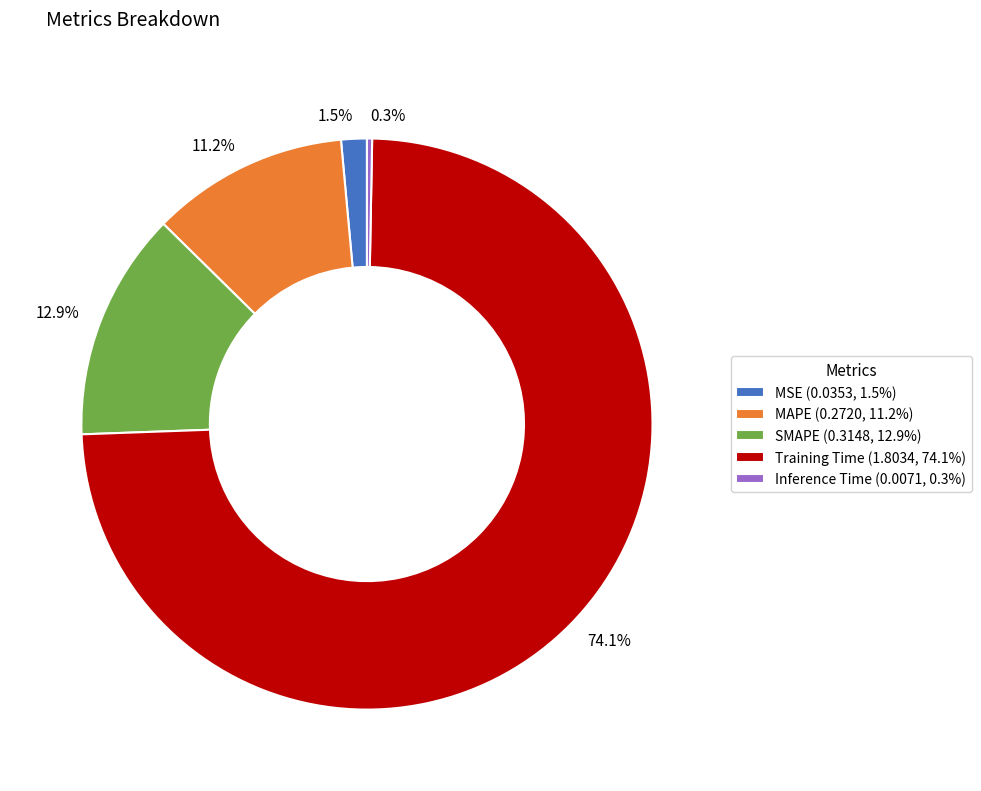

Is the sum of SMAPE (0.3148, 12.9%) and MAPE (0.2720, 11.2%) greater than half?

No